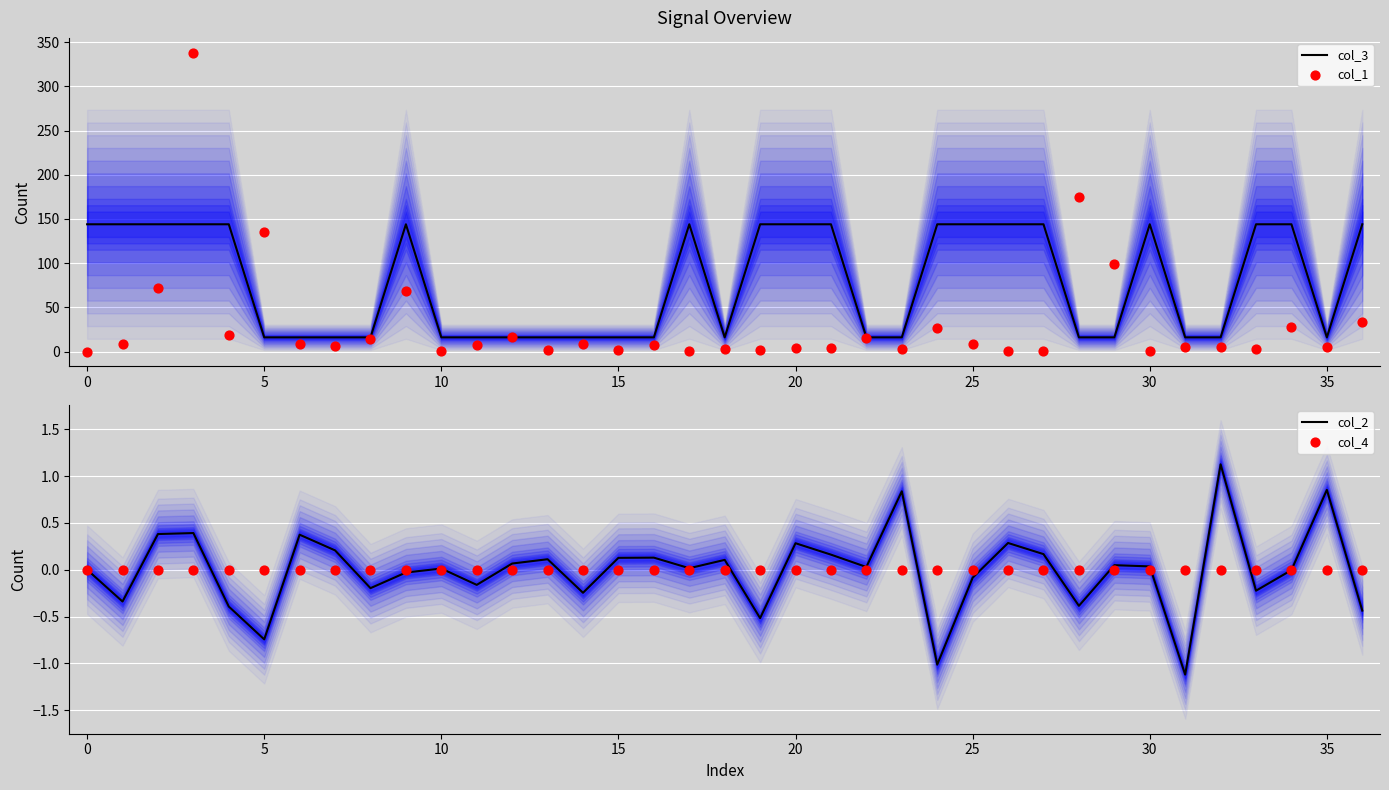

What are all the series names shown in the legend?

col_3, col_1, col_2, col_4